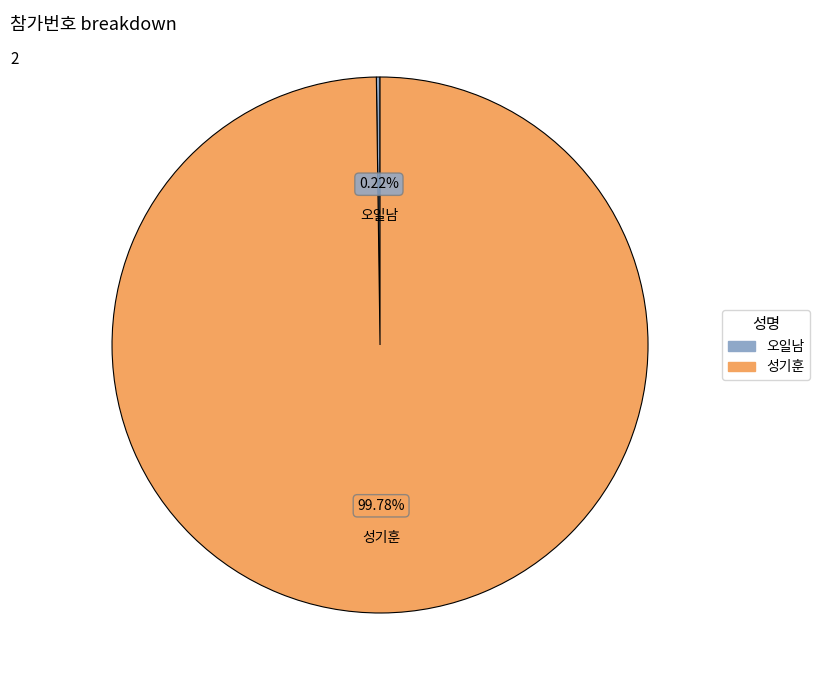

To the nearest percent, what is the average slice percentage?

50%